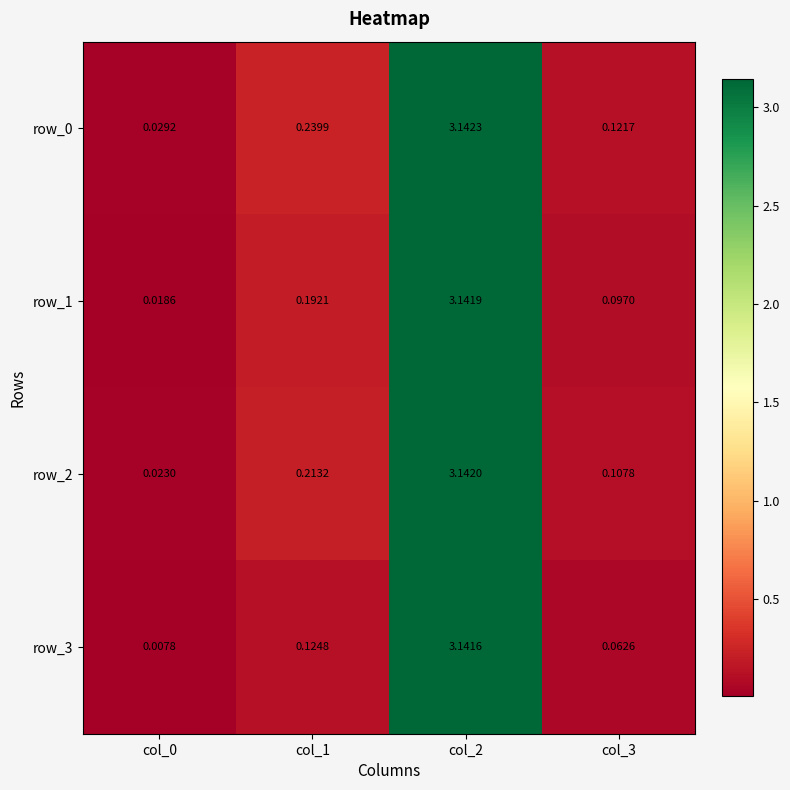

The row_1 series shows 0.1 at col_3. True or false?

True